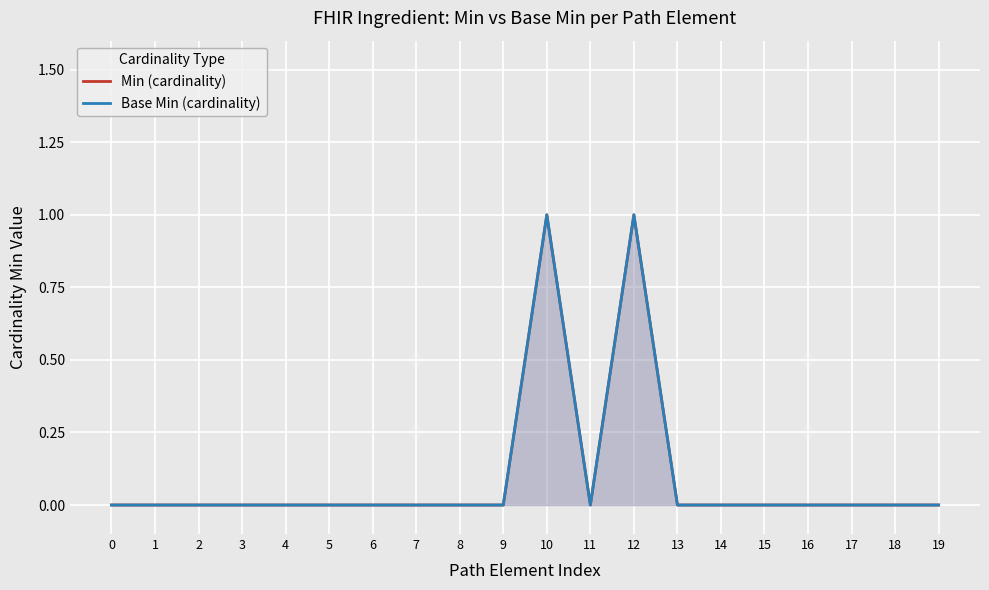

At how many categories does at least one series exceed 0?

2